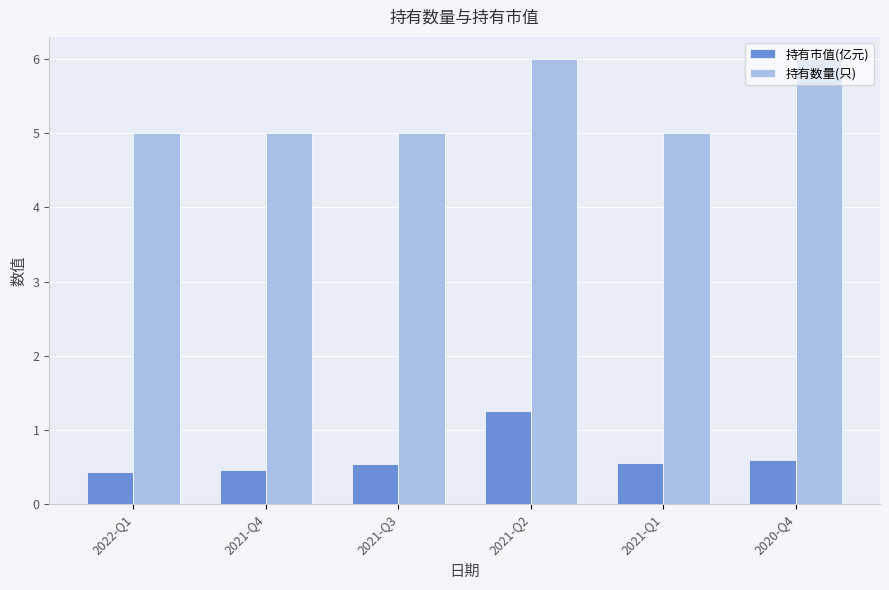

What is the difference between the maximum and second lowest values in the 持有市值(亿元) series?

0.8